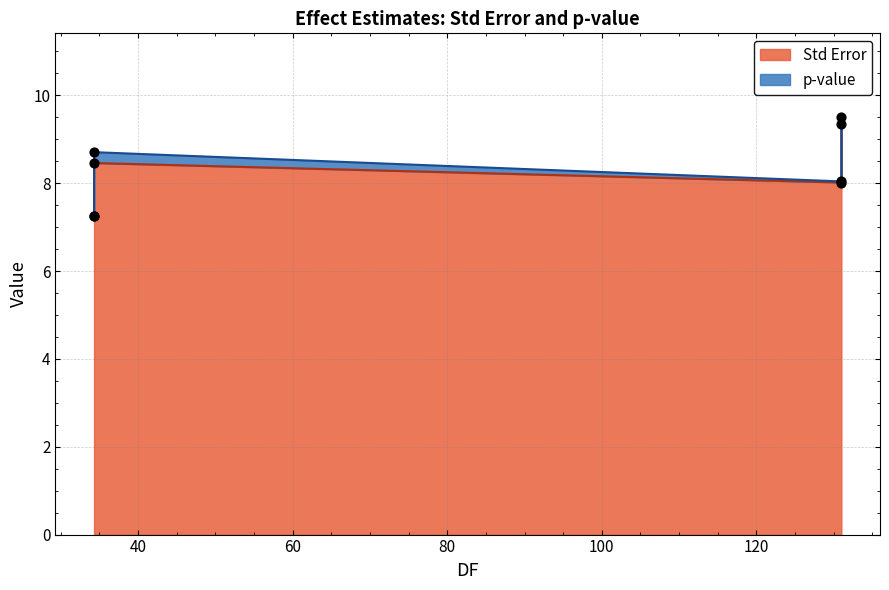

What is the change in value from handednessR to ONOFF?

-0.4